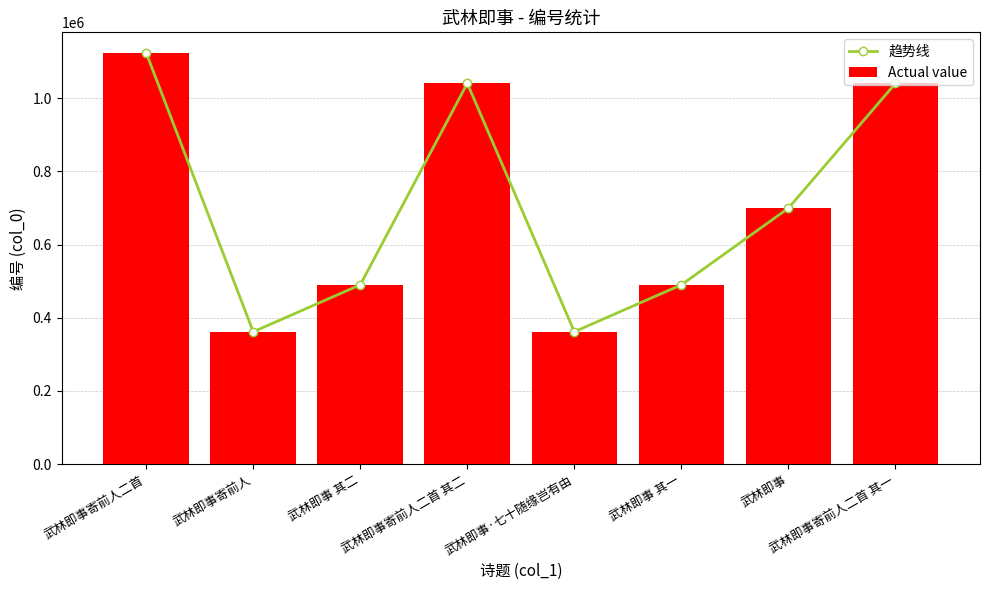

Which series has the largest range (max minus min)?

趋势线